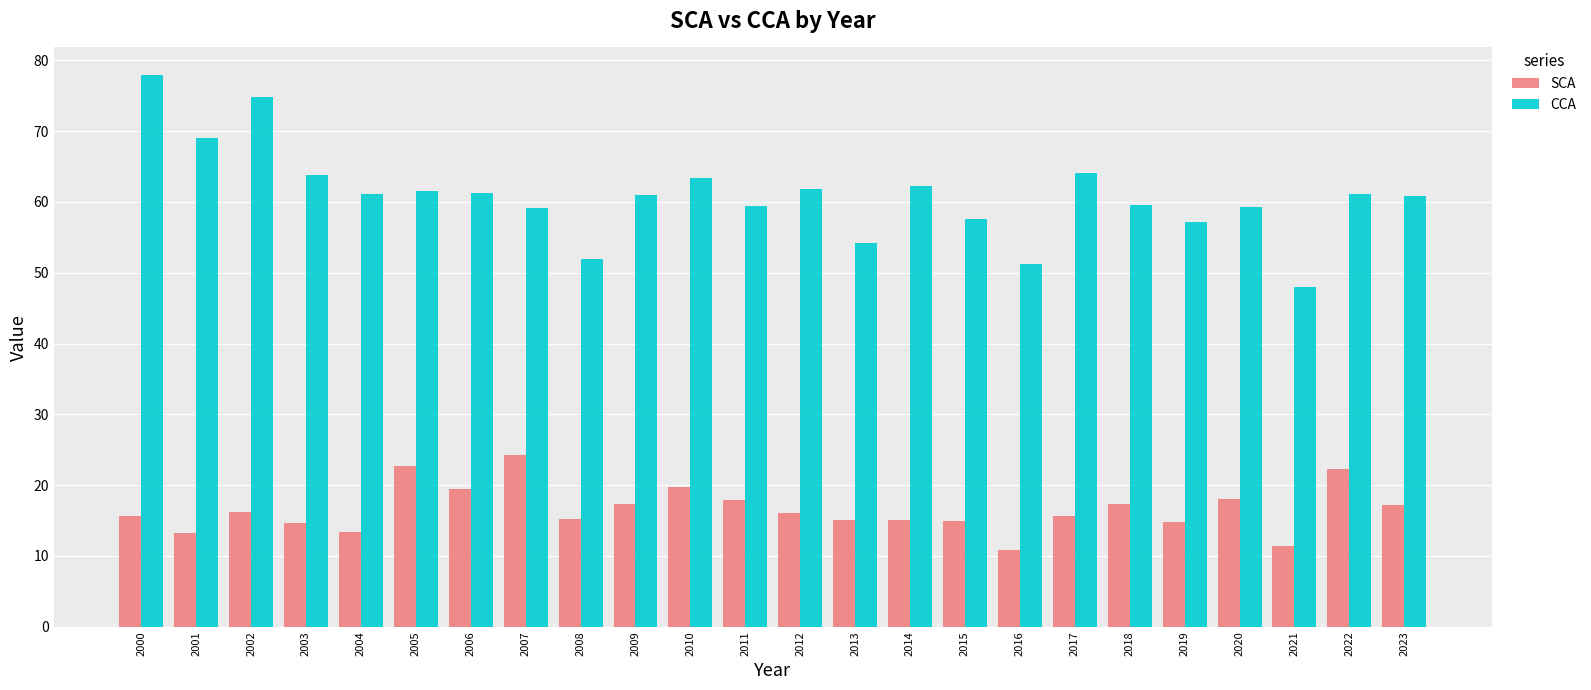

What is the difference between the highest and lowest values at 2013?

39.2